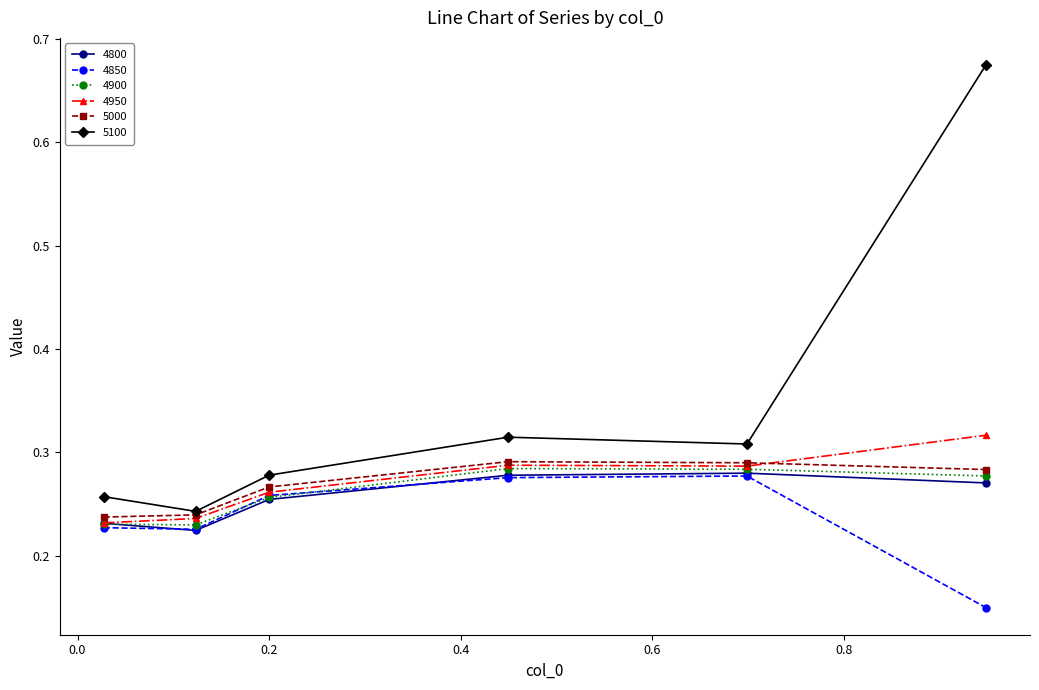

At how many categories does at least one series exceed 0?

6